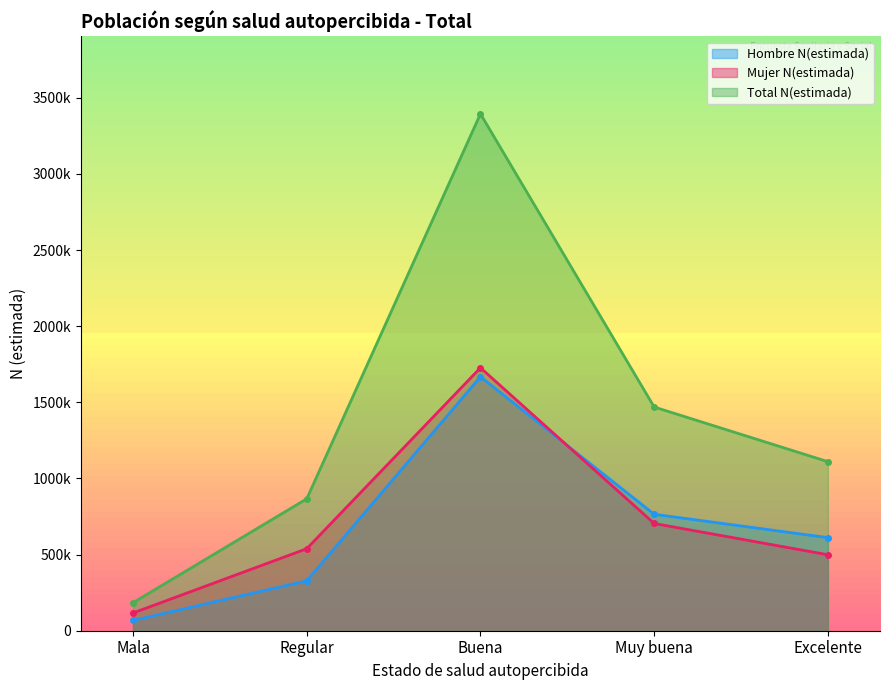

Rank the series by their maximum value, from highest to lowest.

Total N(estimada), Mujer N(estimada), Hombre N(estimada)